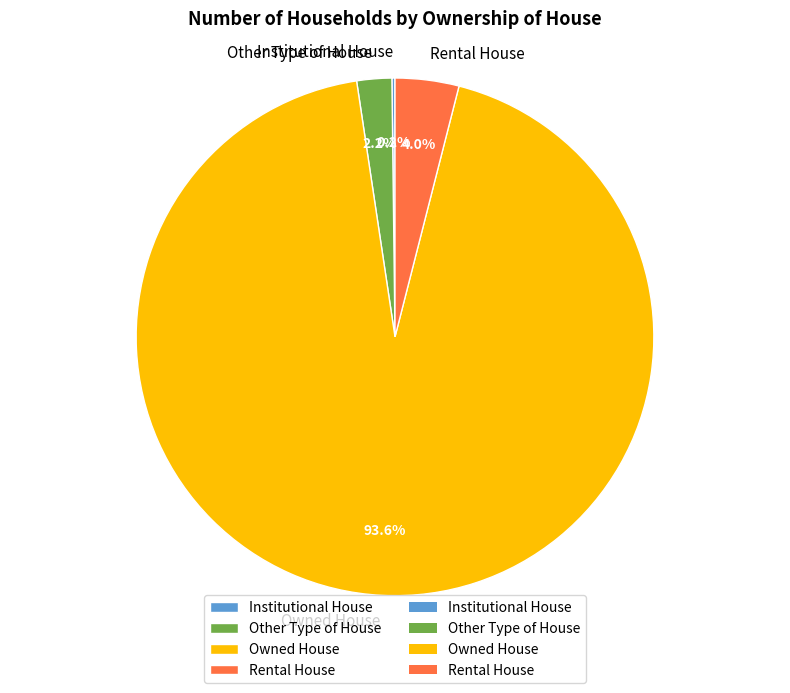

How much of the chart is everything except Other Type of House?

97.8%